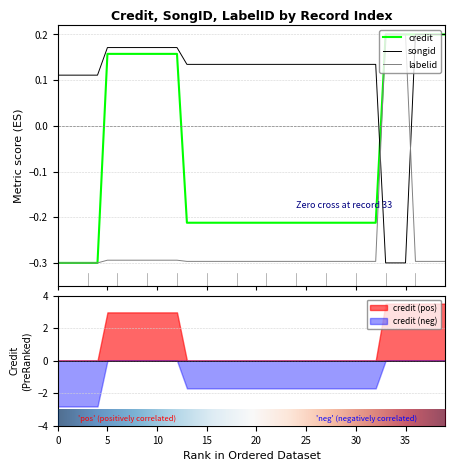

What are all the series names shown in the legend?

credit, songid, labelid